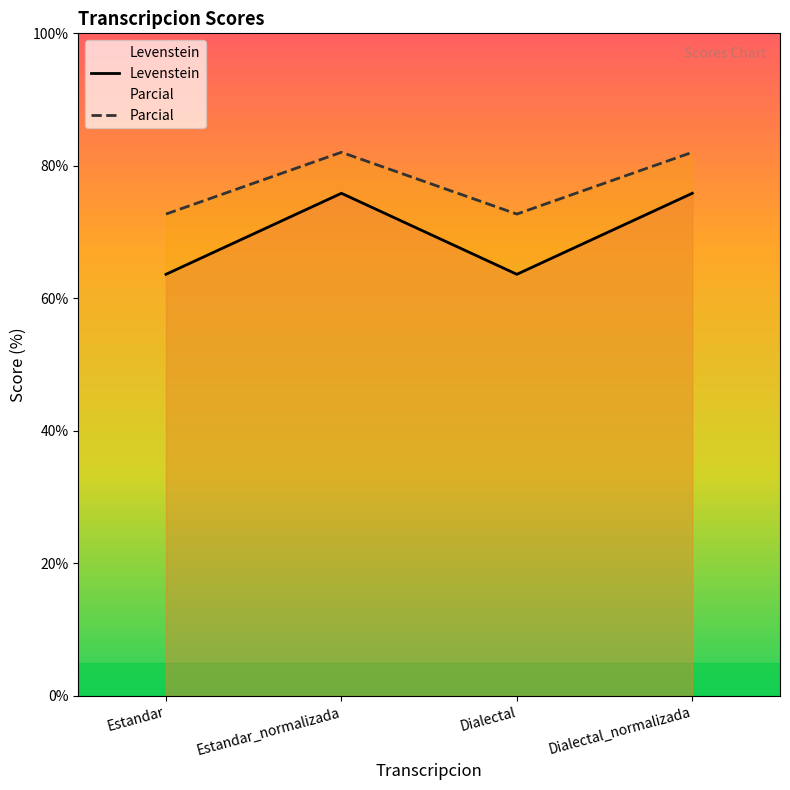

What is the average value of the Levenstein series?

69.7